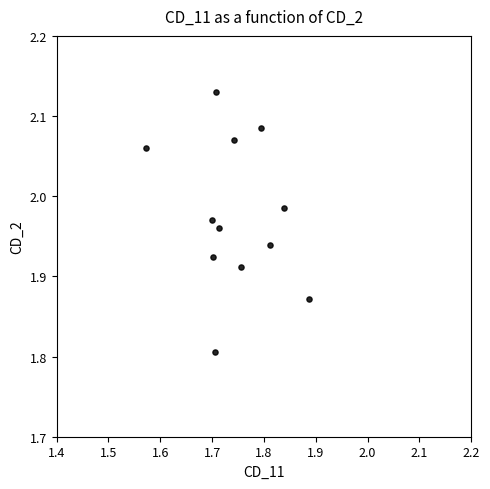

What is the range of X values (max minus min)?

0.3